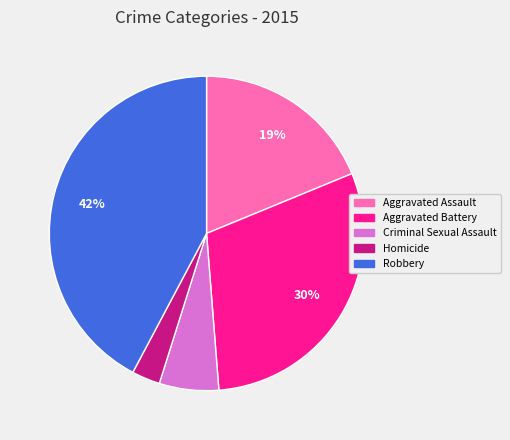

To the nearest percent, what portion does Aggravated Assault represent?

19%